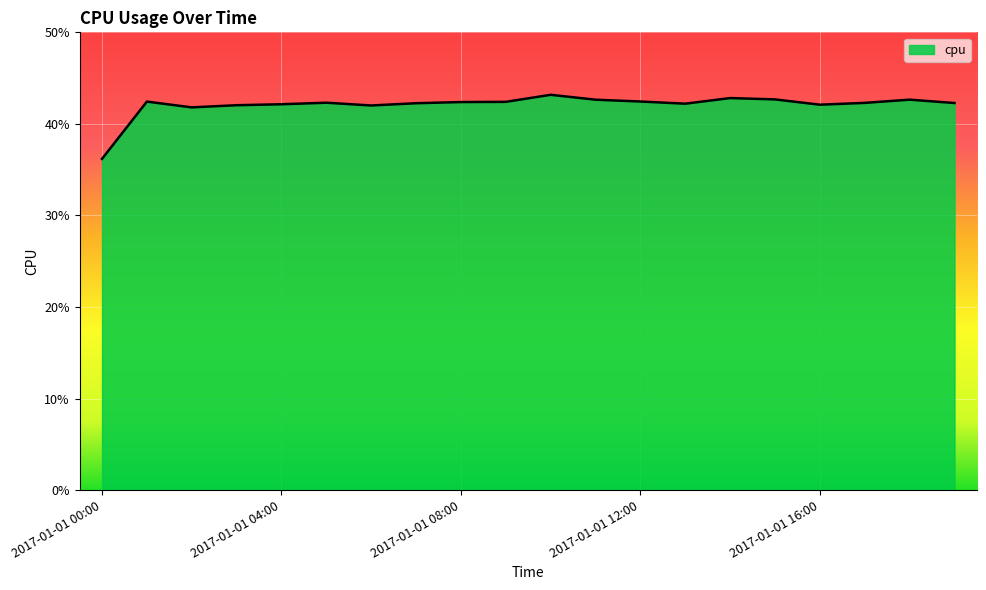

Reading left to right, transcribe all the data shown in this chart.

2017-01-01 00:00=0.4	2017-01-01 01:00=0.4	2017-01-01 02:00=0.4	2017-01-01 03:00=0.4	2017-01-01 04:00=0.4	2017-01-01 05:00=0.4	2017-01-01 06:00=0.4	2017-01-01 07:00=0.4	2017-01-01 08:00=0.4	2017-01-01 09:00=0.4	2017-01-01 10:00=0.4	2017-01-01 11:00=0.4	2017-01-01 12:00=0.4	2017-01-01 13:00=0.4	2017-01-01 14:00=0.4	2017-01-01 15:00=0.4	2017-01-01 16:00=0.4	2017-01-01 17:00=0.4	2017-01-01 18:00=0.4	2017-01-01 19:00=0.4